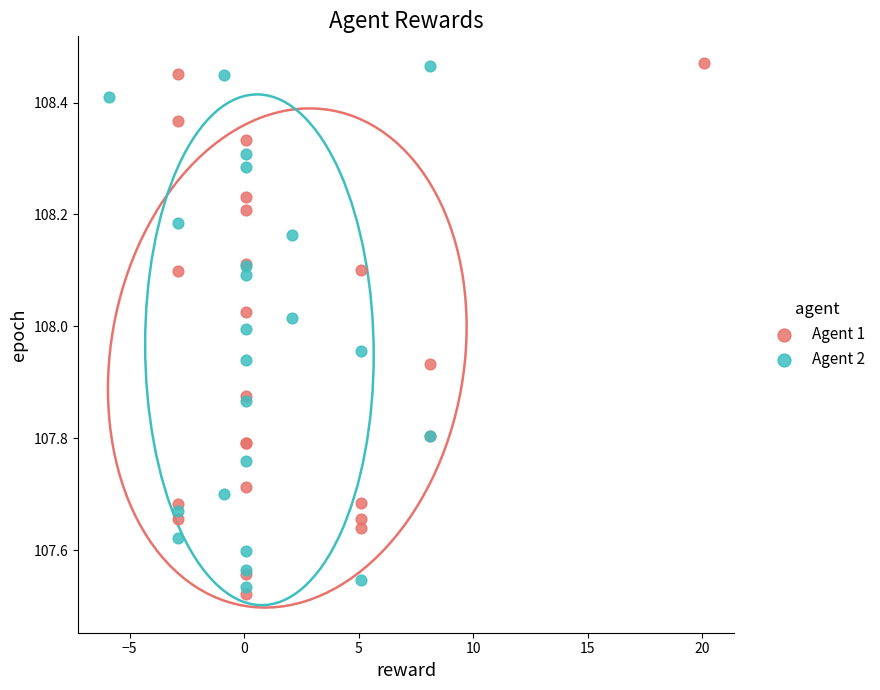

What are all the series names shown in the legend?

Agent 1, Agent 2